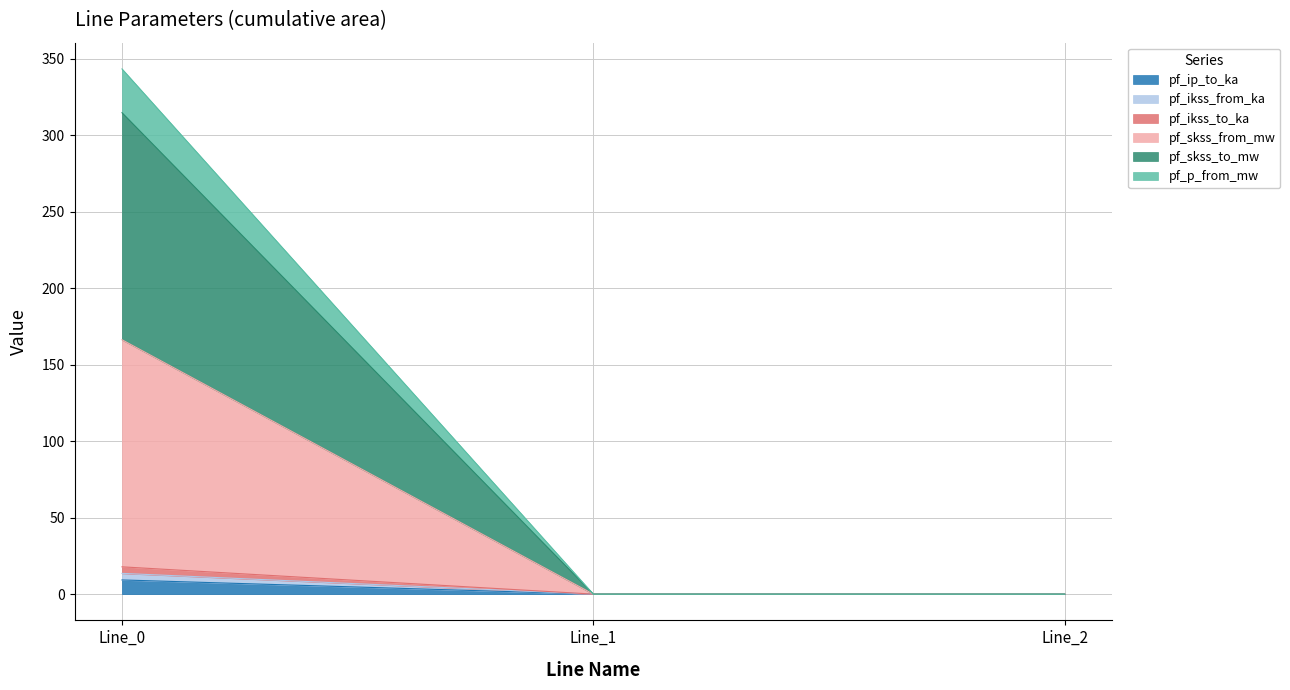

What are all the series names shown in the legend?

pf_ip_to_ka, pf_ikss_from_ka, pf_ikss_to_ka, pf_skss_from_mw, pf_skss_to_mw, pf_p_from_mw